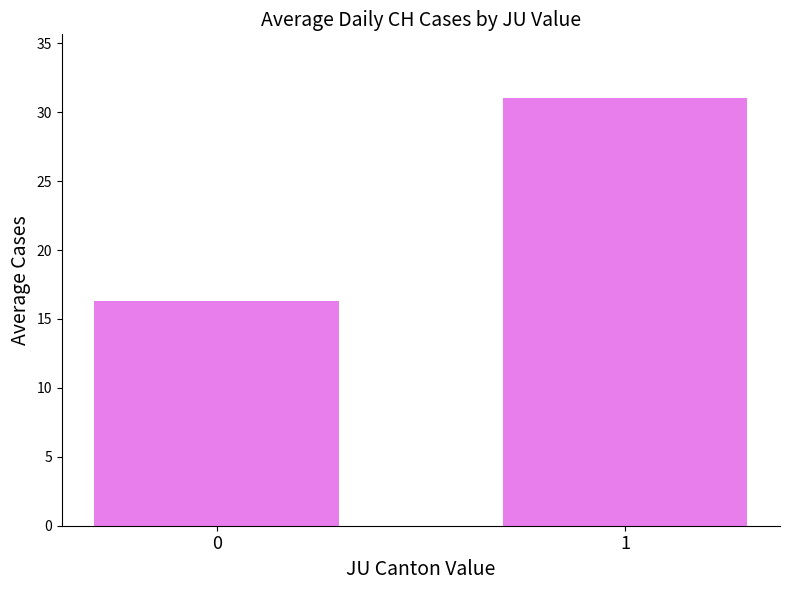

What is the approximate value at 1?

31.0